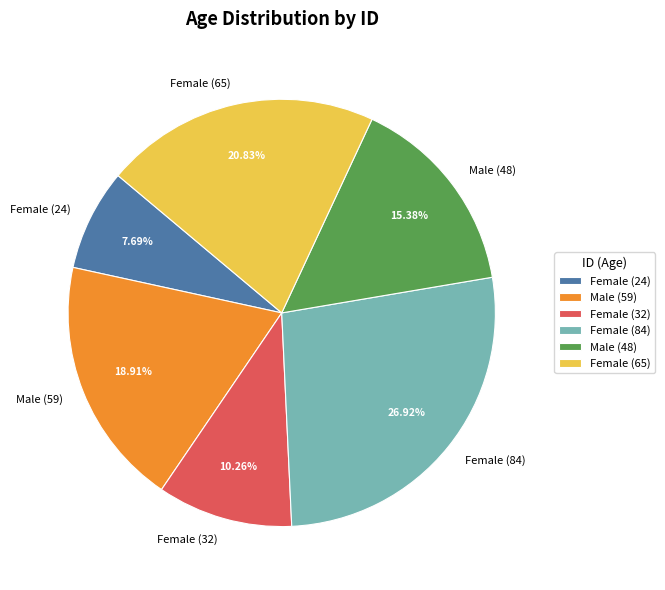

True or false: Female (24) accounts for 15% of the total.

False